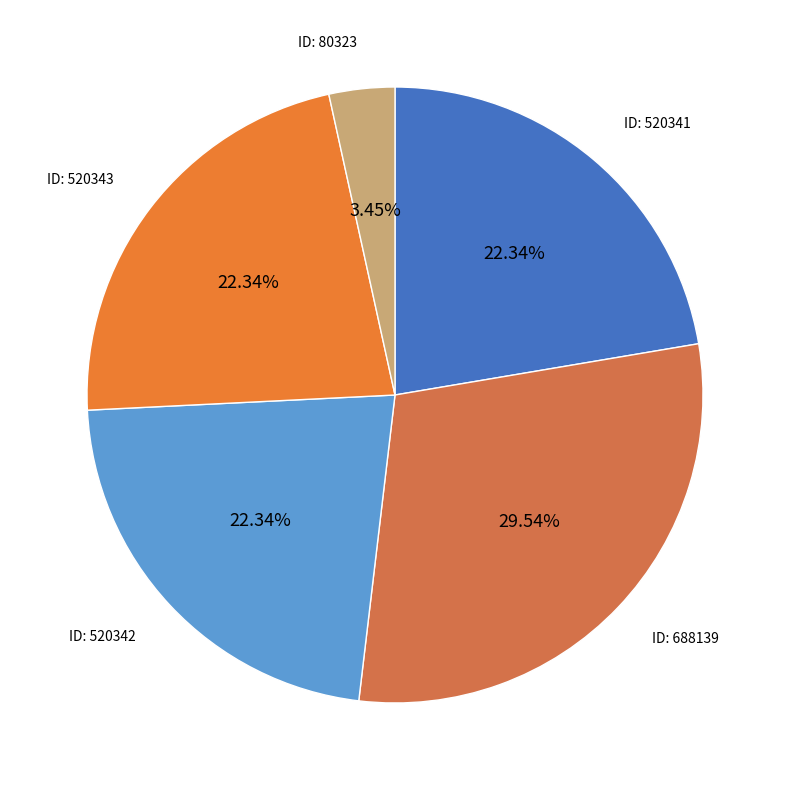

Which slice is the smallest?

80323